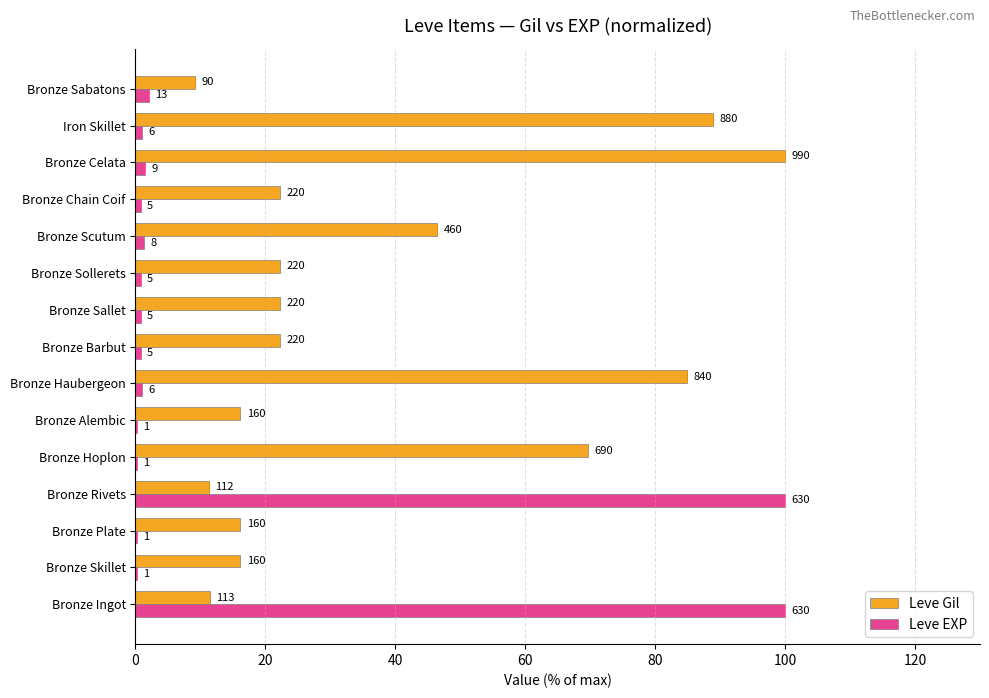

What are all the series names shown in the legend?

Leve Gil, Leve EXP